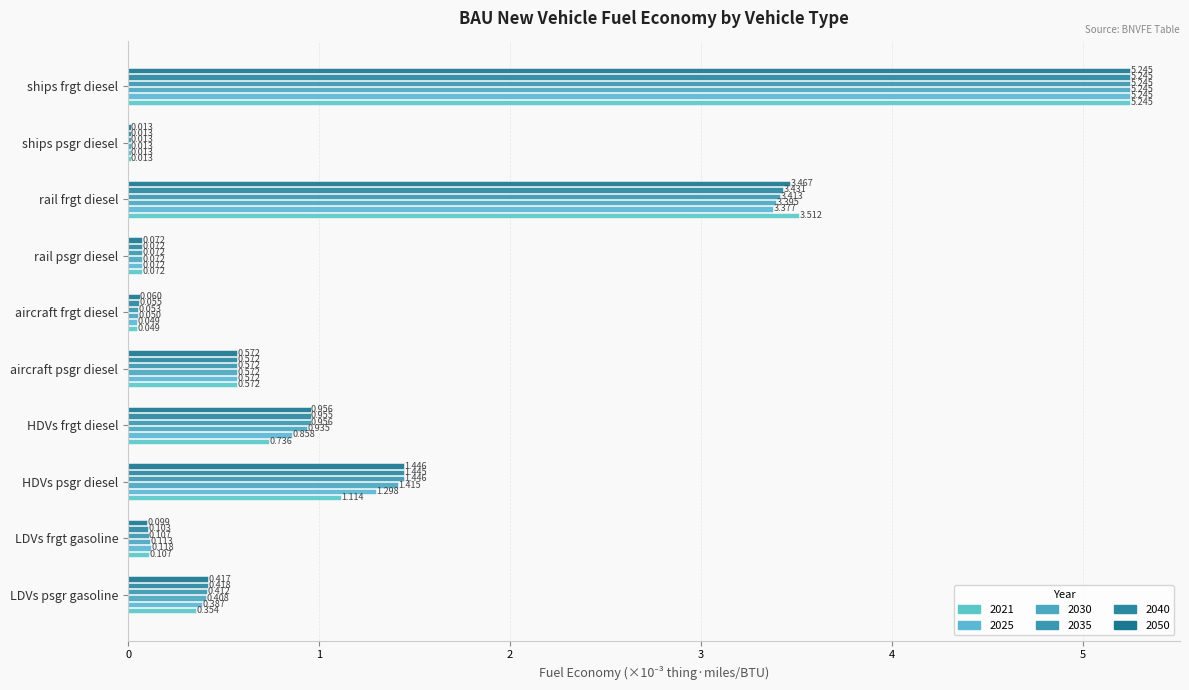

Which series has the largest total across all categories?

2050